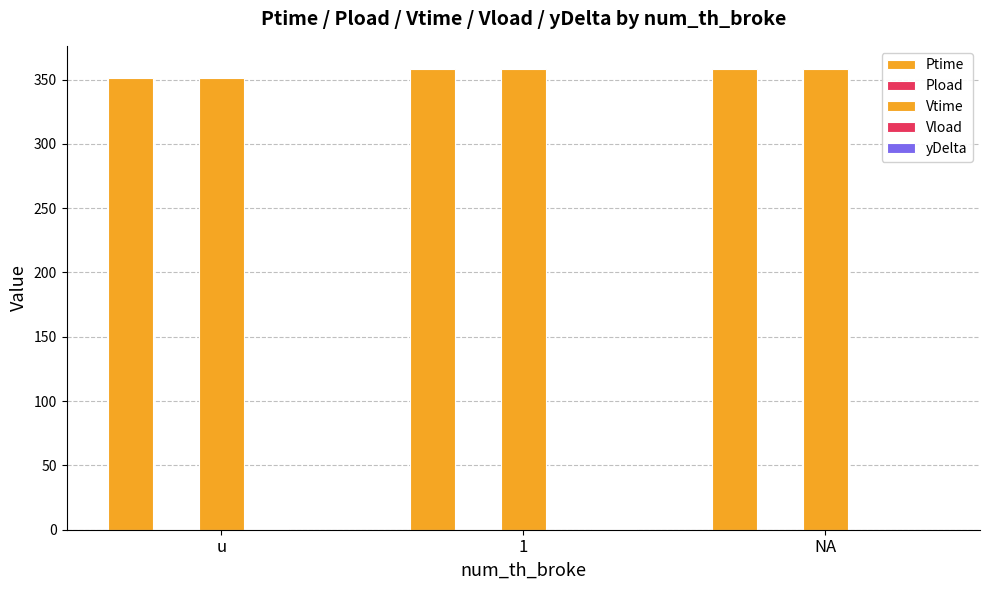

The value of yDelta at 1 is 0.1. True or false?

False